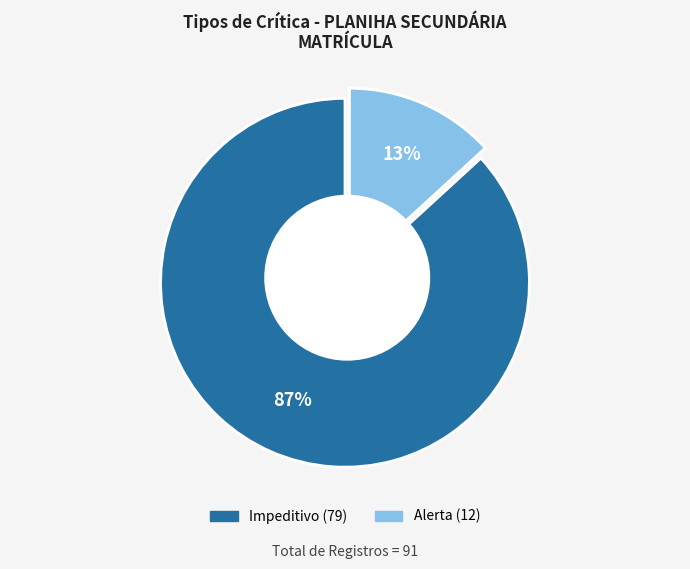

Is PENDENTE the majority of the pie?

No